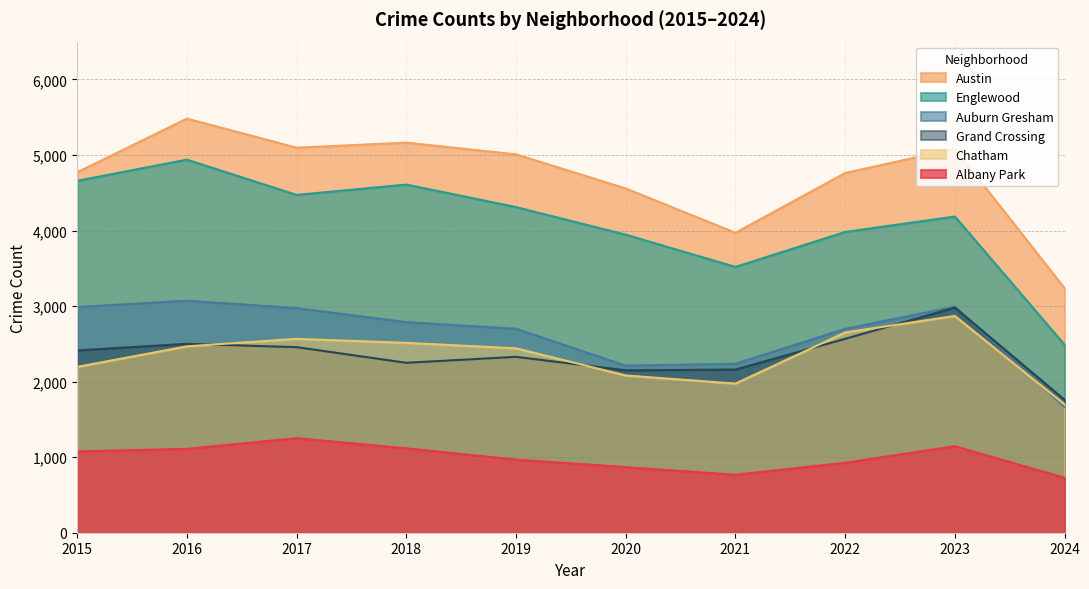

Which label corresponds to the largest value in the chart?

2016